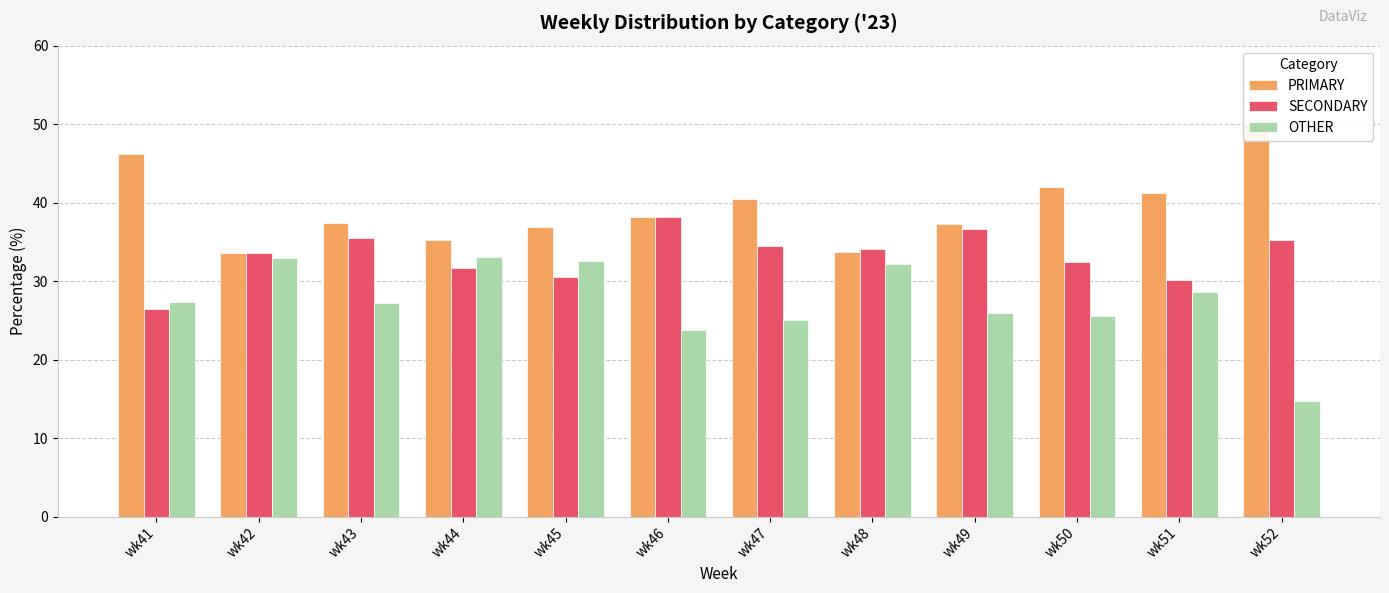

What is the difference between the maximum and minimum values in the OTHER series?

18.2